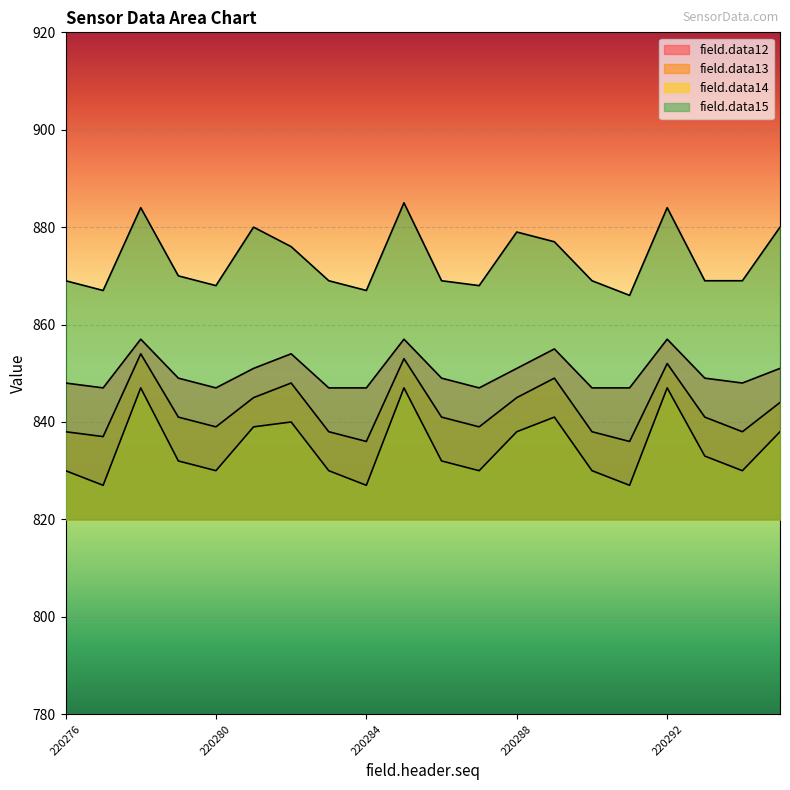

Reading left to right, list all the values displayed in this chart.

field.data12: 848	847	857	849	847	851	854	847	847	857	849	847	851	855	847	847	857	849	848	851
field.data13: 838	837	854	841	839	845	848	838	836	853	841	839	845	849	838	836	852	841	838	844
field.data14: 830	827	847	832	830	839	840	830	827	847	832	830	838	841	830	827	847	833	830	838
field.data15: 869	867	884	870	868	880	876	869	867	885	869	868	879	877	869	866	884	869	869	880